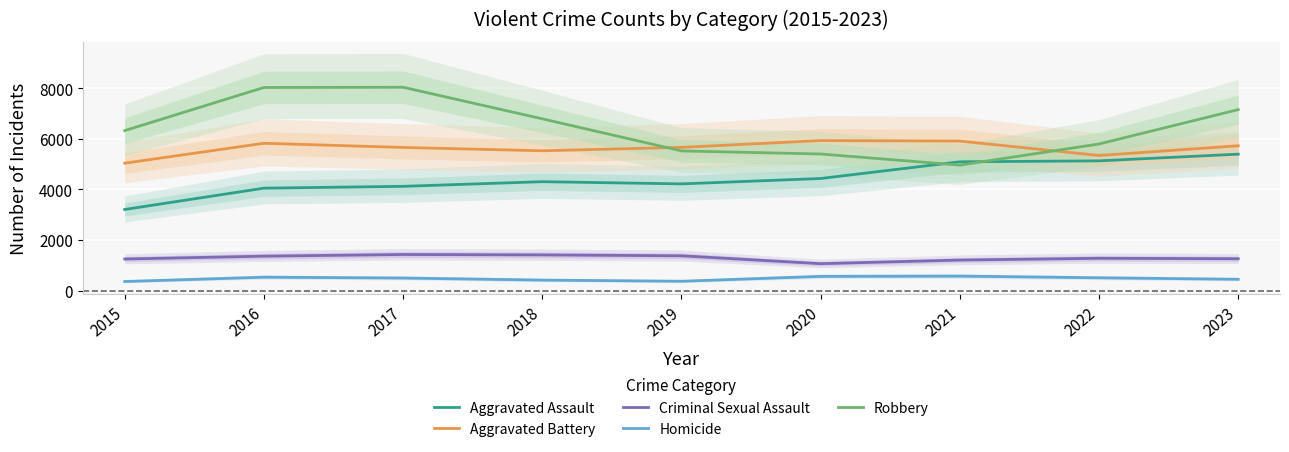

Rank the series at 2020 from highest to lowest value.

Aggravated Battery, Robbery, Aggravated Assault, Criminal Sexual Assault, Homicide